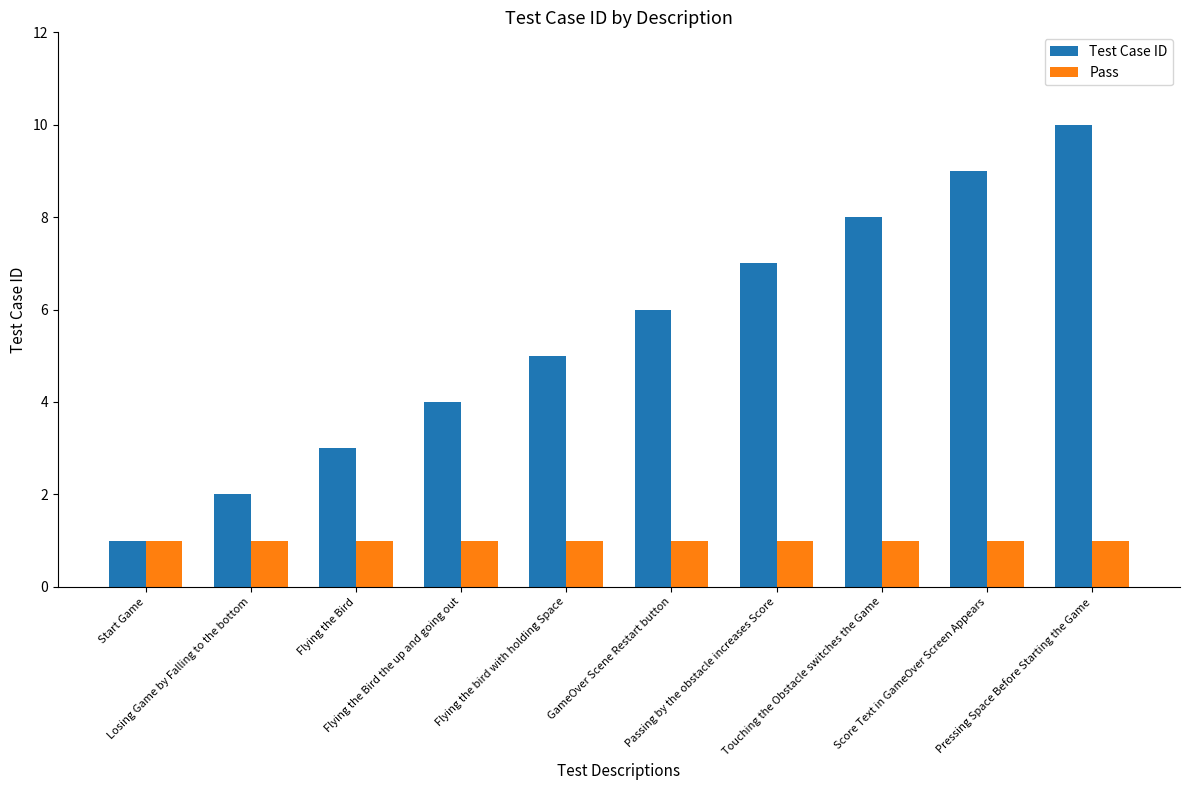

What is the difference between the highest and lowest values at Score Text in GameOver Screen Appears?

8